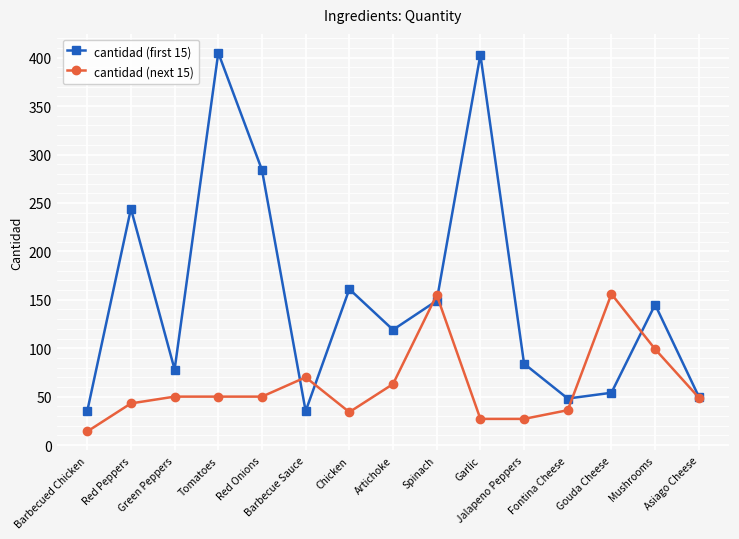

What is the difference between the maximum and minimum values in the cantidad (first 15) series?

370